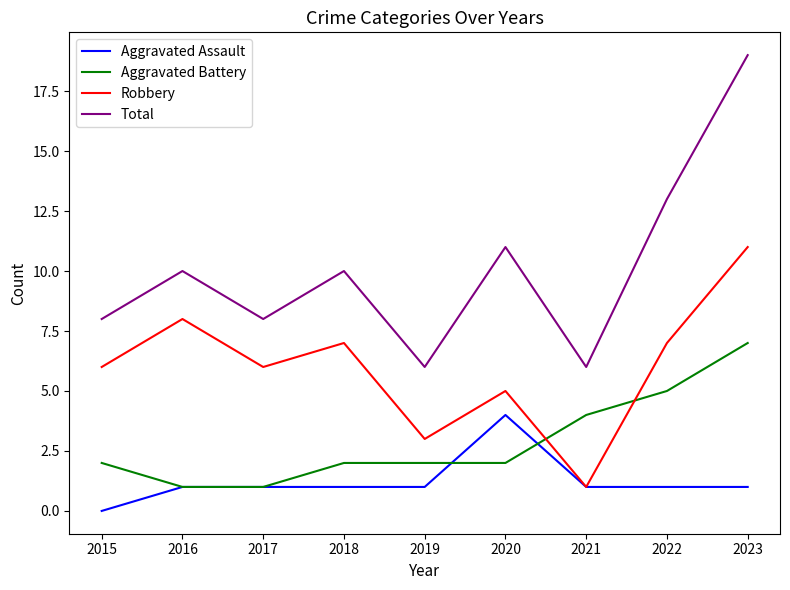

What is the total value across all series at 2020?

22